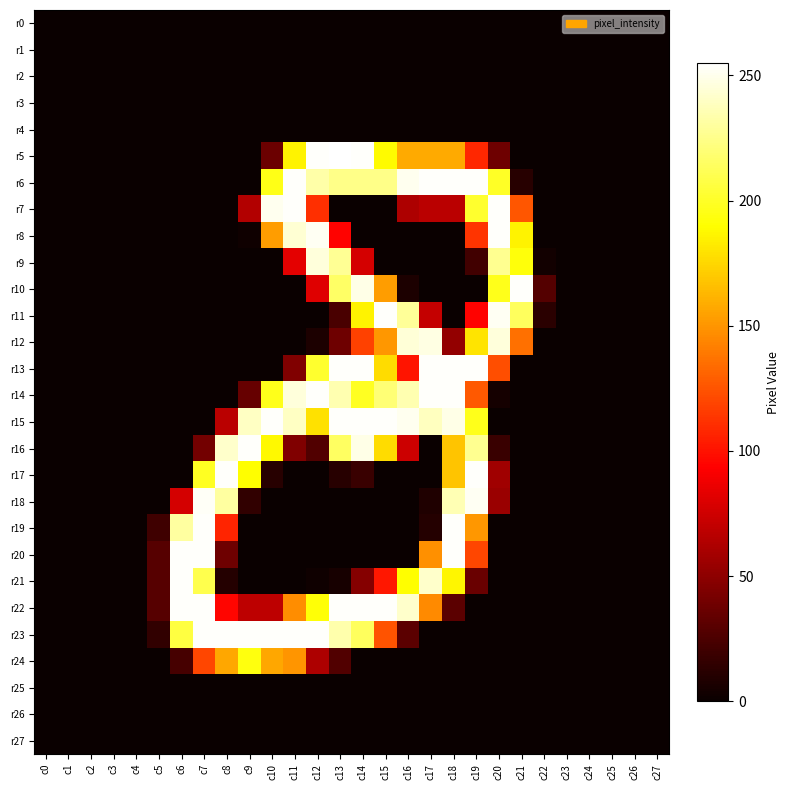

Count the number of categories in the chart.

28